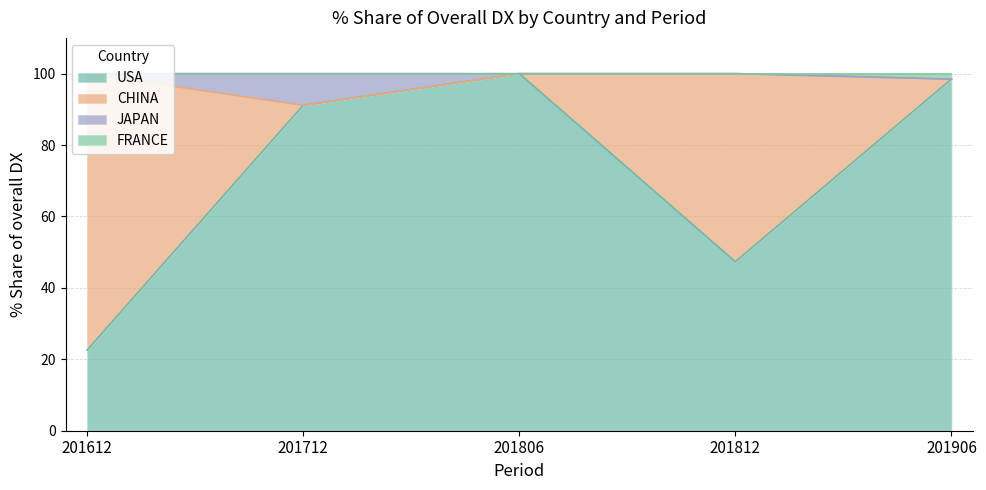

Where is USA nearest to the value 61?

201812